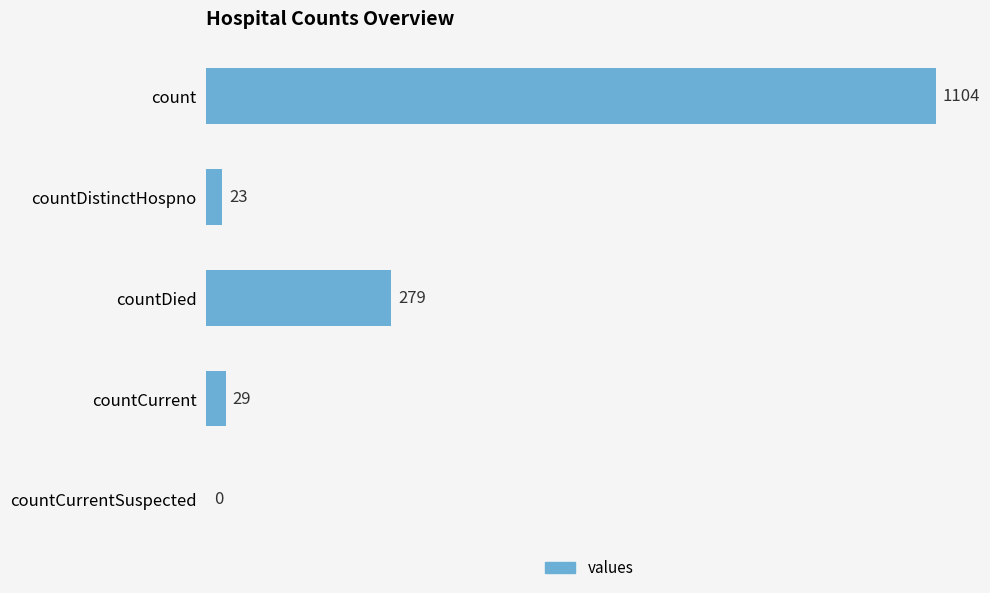

What is the sum of all values?

1435